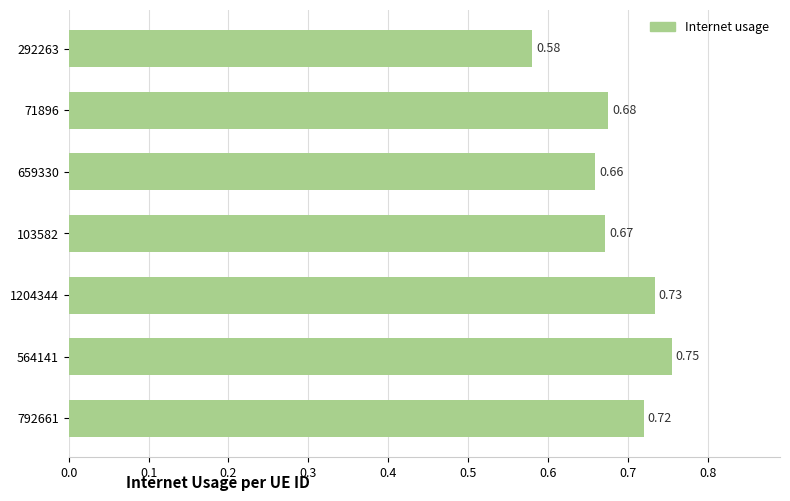

List the labels in order of value, largest first.

564141, 1204344, 792661, 71896, 103582, 659330, 292263